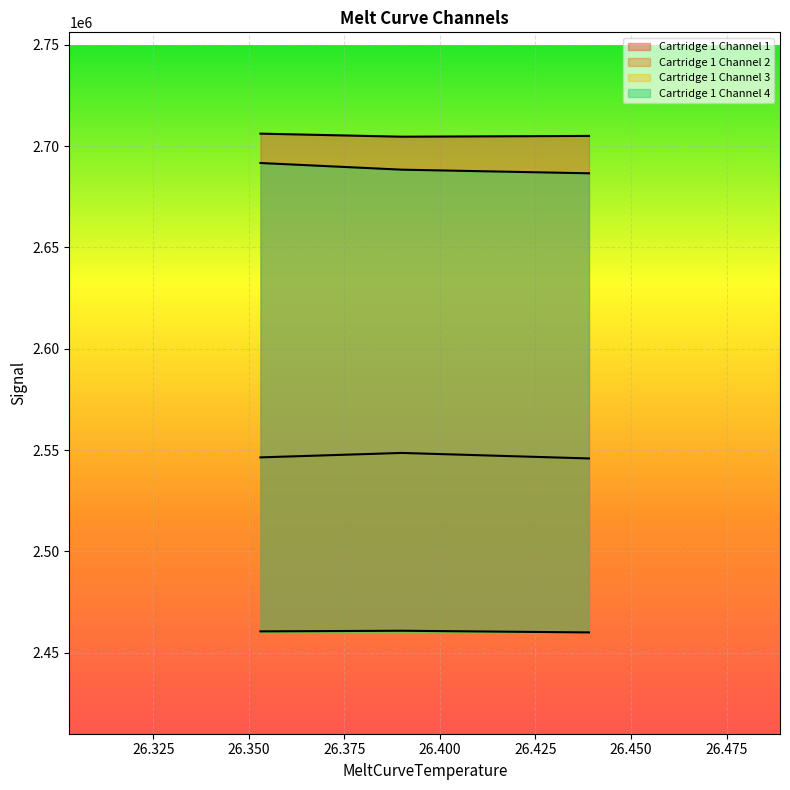

Which category has the lowest value in the Cartridge 1 Channel 4 series?

26.4389991760254